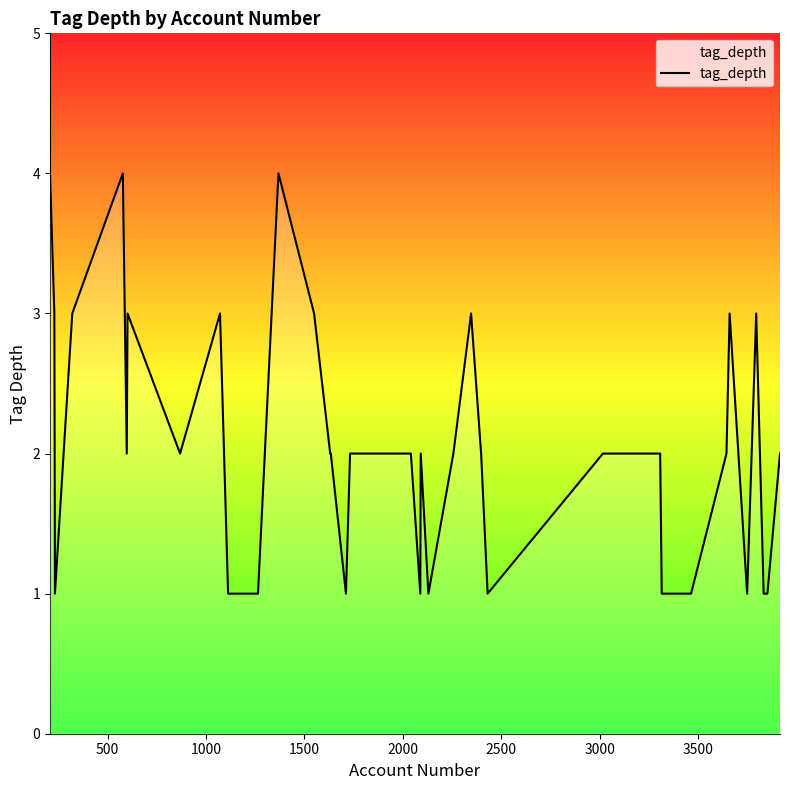

What is the difference between the maximum and minimum values?

3